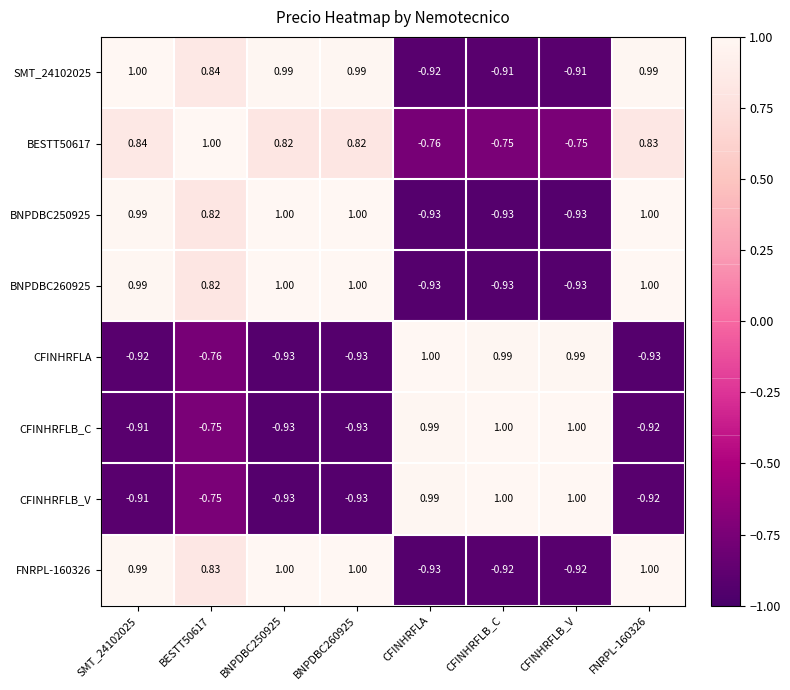

Is the value of BNPDBC250925 at FNRPL-160326 greater than the value of BNPDBC260925 at CFINHRFLB_C?

Yes